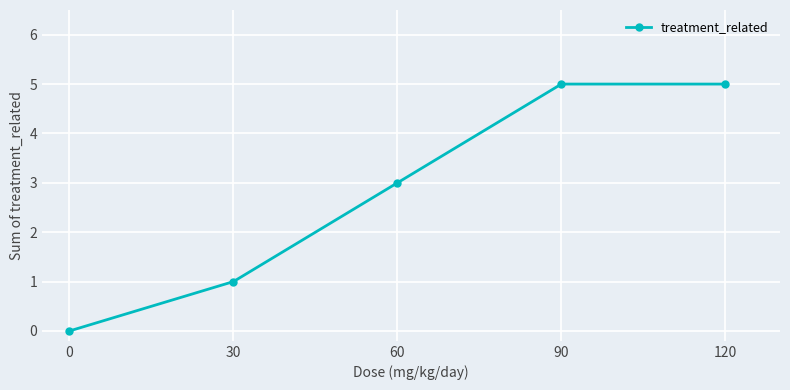

How many values are between 1 and 5?

4